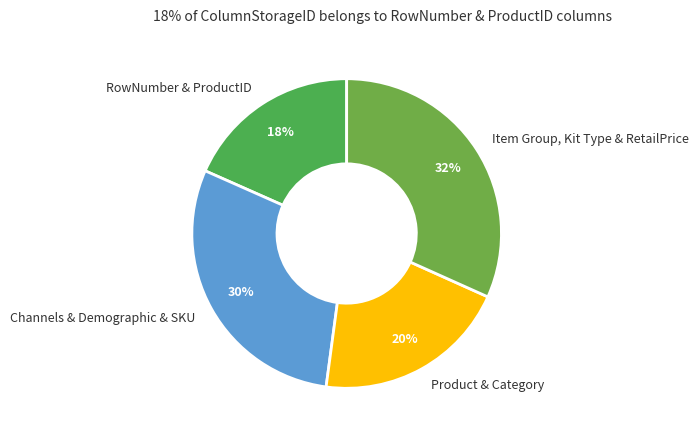

What is the largest slice in the pie chart?

Item Group, Kit Type & RetailPrice